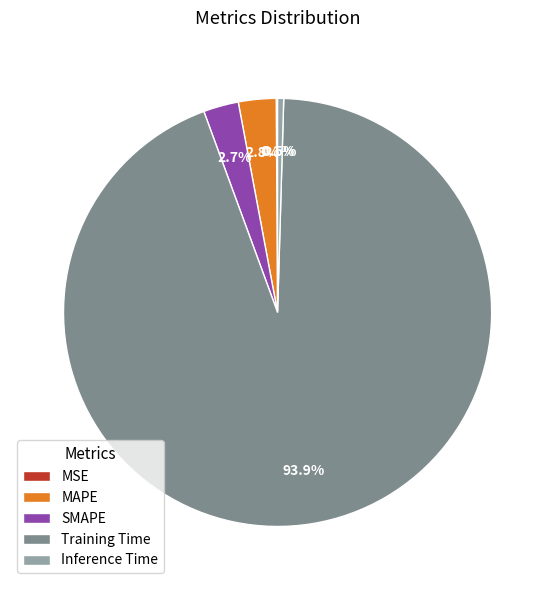

To the nearest percent, what portion does Training Time represent?

94%